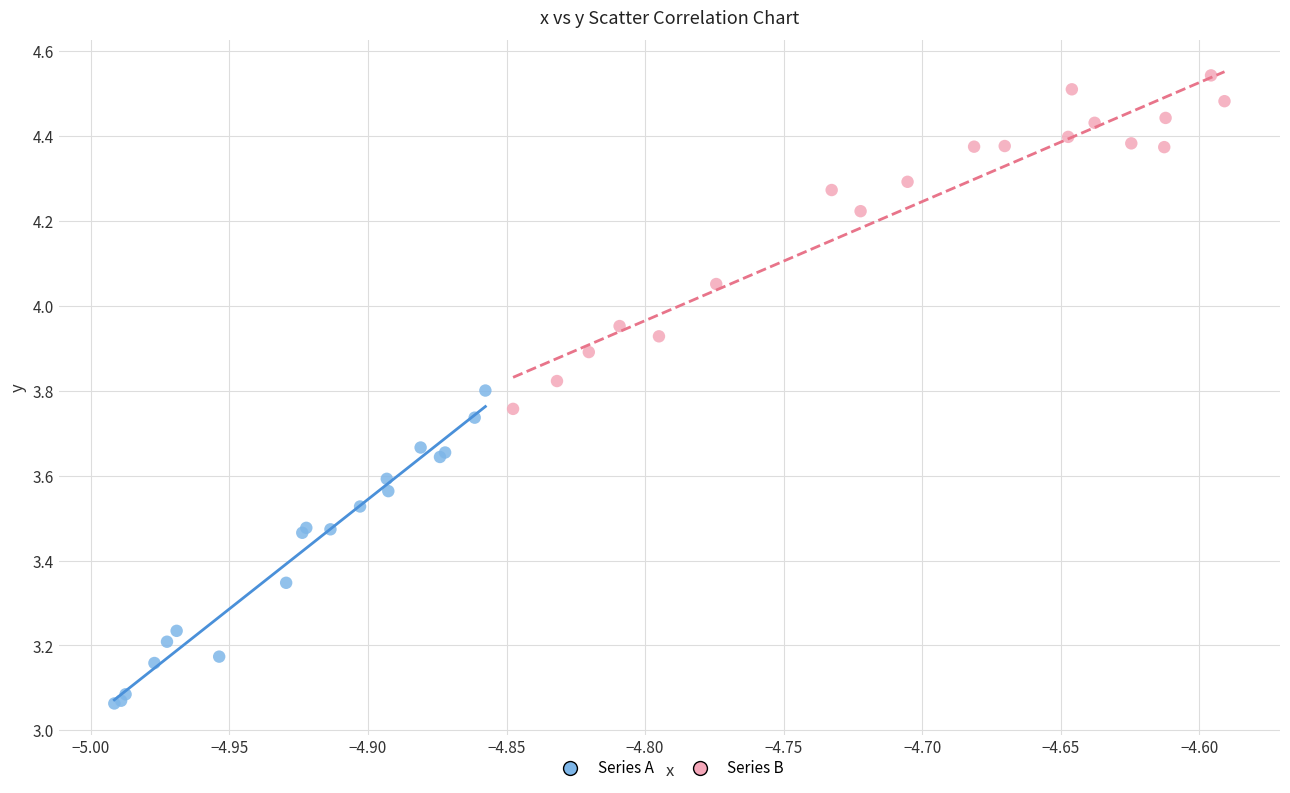

Which series reaches the maximum Y coordinate?

Series B